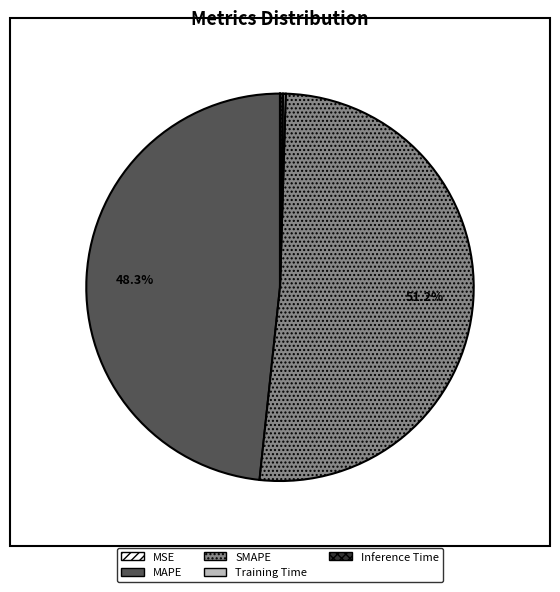

What is the largest slice in the pie chart?

SMAPE